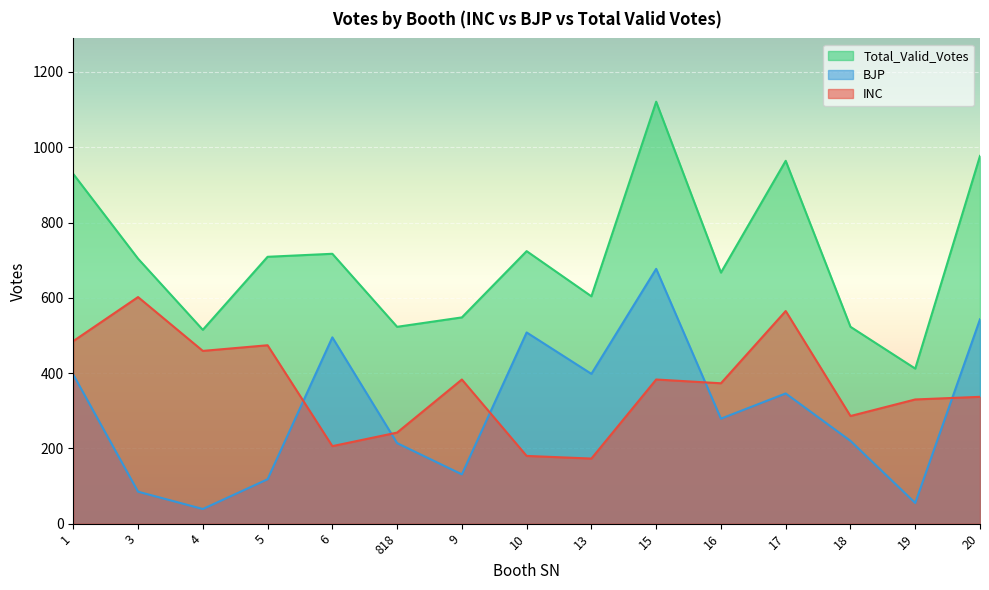

True or false: Total_Valid_Votes has more than 2 points higher than both neighbors.

True